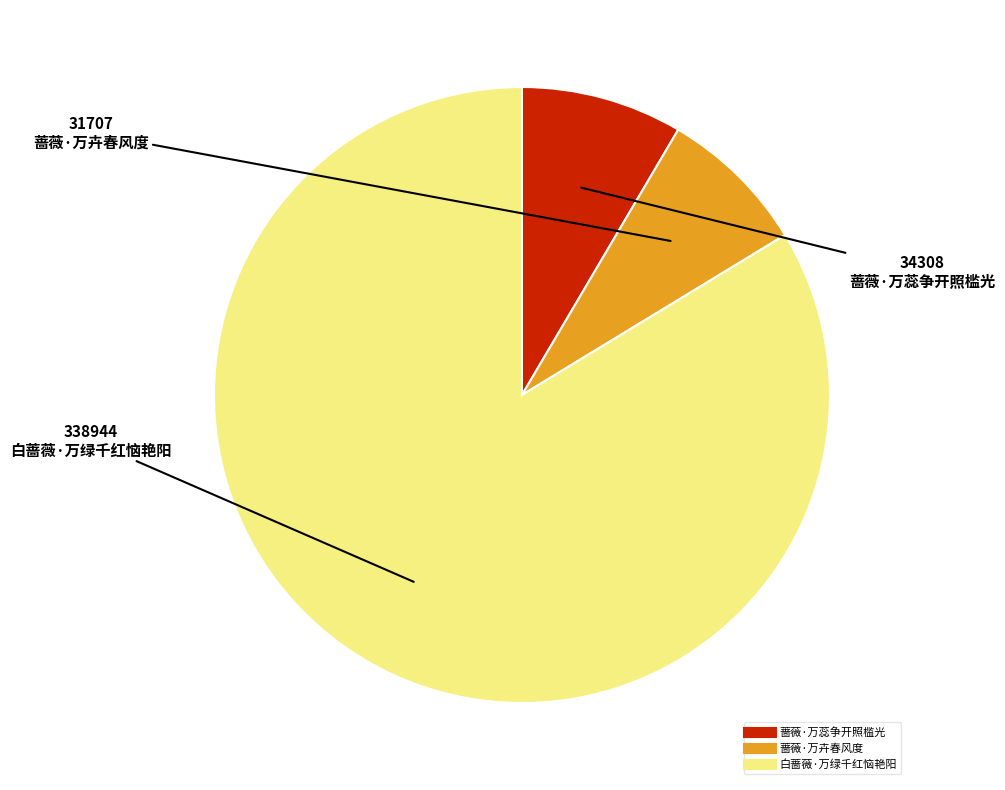

Count the number of slices in the pie.

3